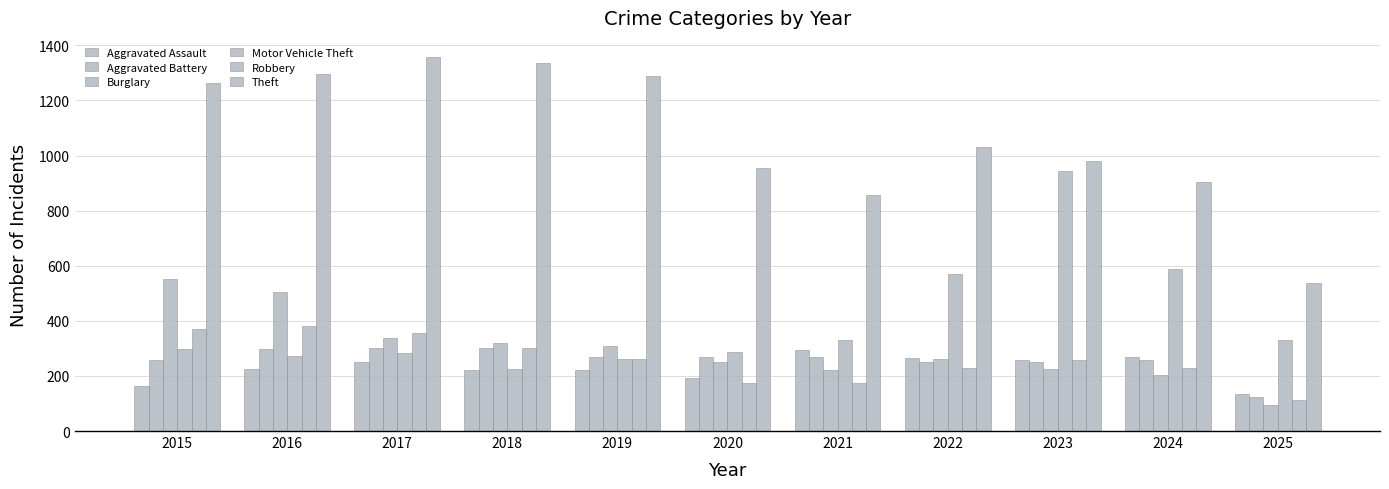

Count the number of data series in this chart.

6